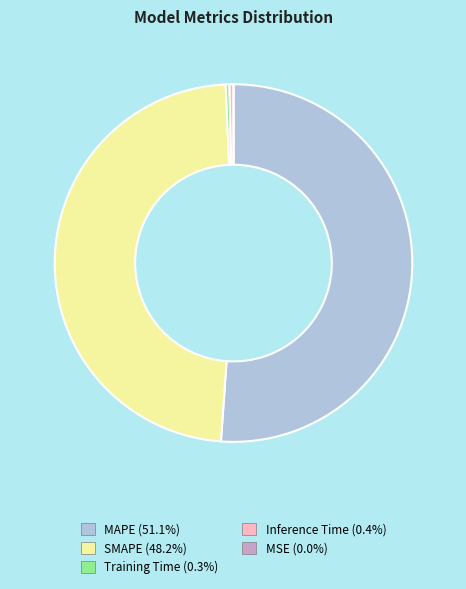

What is the largest slice in the pie chart?

MAPE